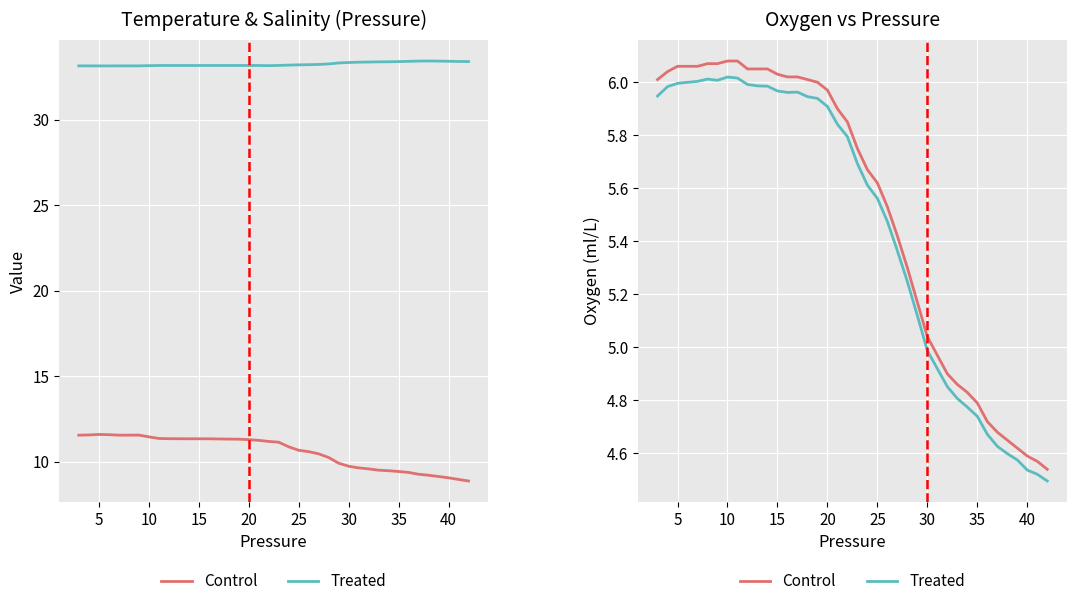

True or false: Treated and Control cross at least once.

False